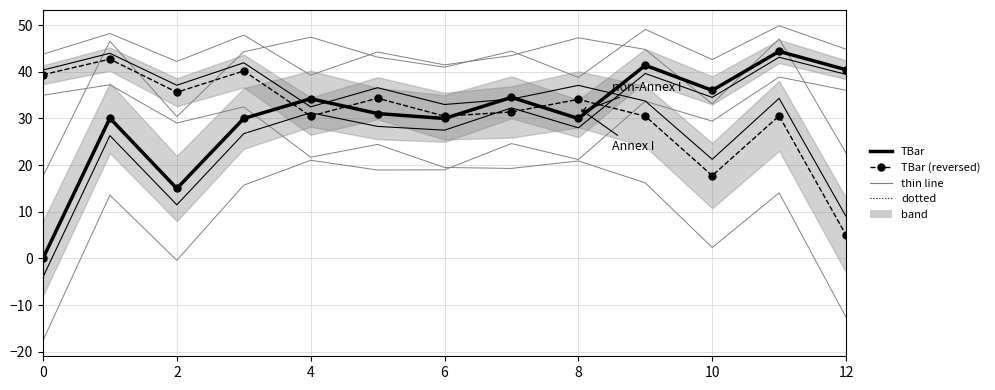

What is the value of the TBar point at the 3rd from the left?

15.0